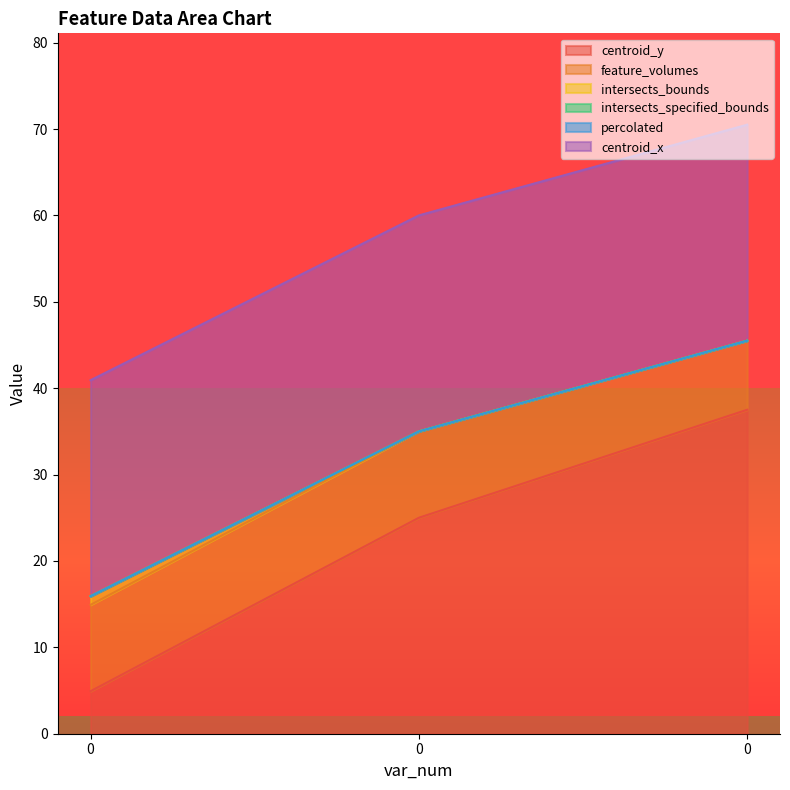

How many values in the centroid_y series are below 25?

1